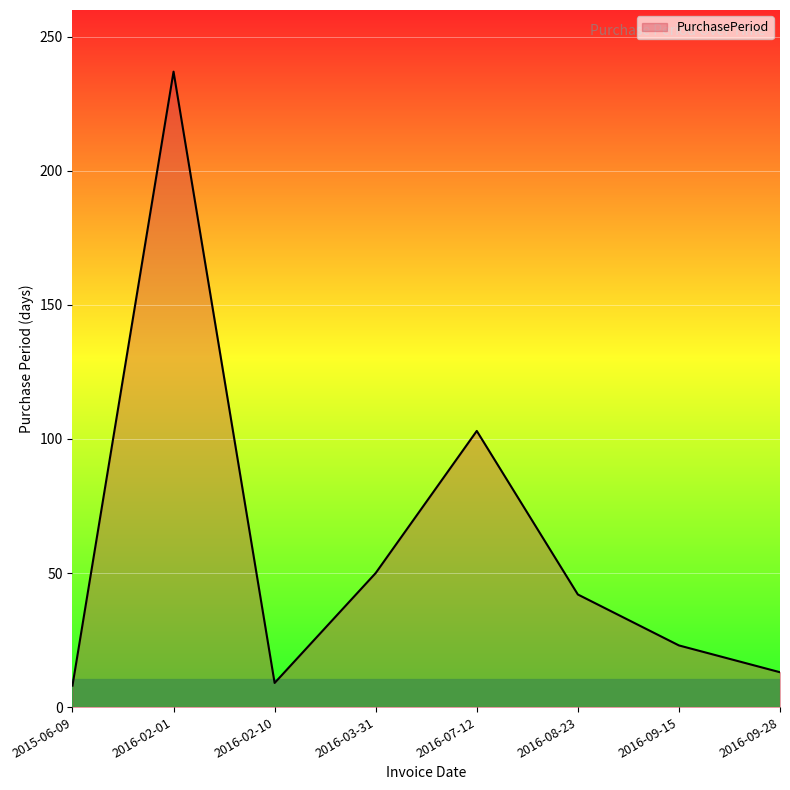

Count the number of categories in the chart.

8